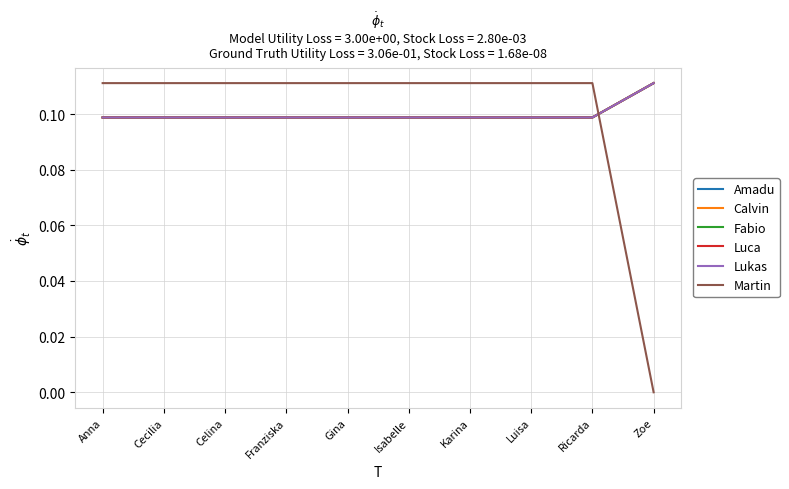

True or false: Calvin has more than 0 interior local peaks.

False